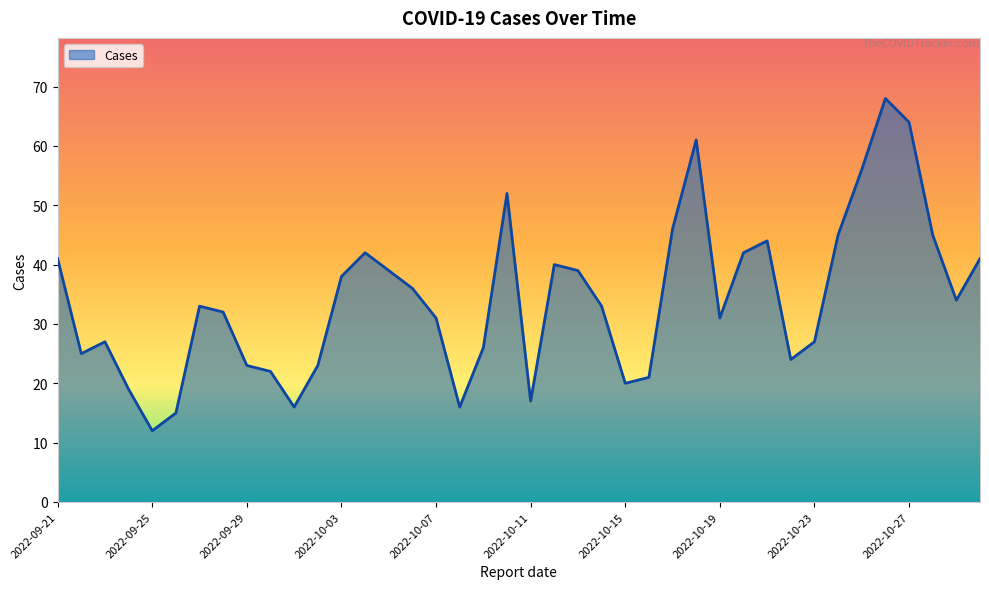

How many series are shown in this chart?

1